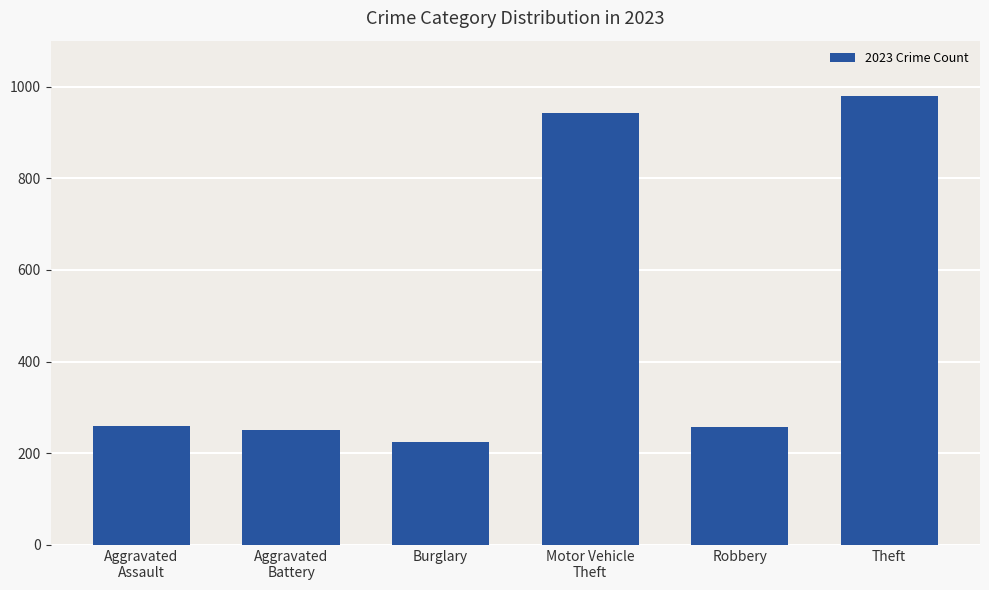

What position from the right is Robbery?

2